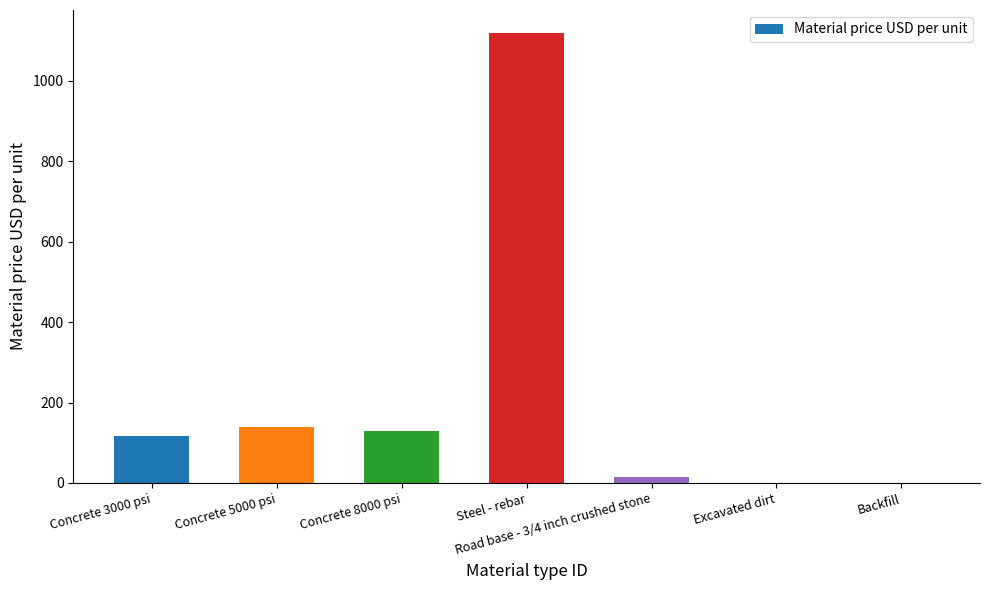

Reading left to right, list all the values displayed in this chart.

Concrete 3000 psi=117	Concrete 5000 psi=140	Concrete 8000 psi=130	Steel - rebar=1120	Road base - 3/4 inch crushed stone=15	Excavated dirt=0	Backfill=0